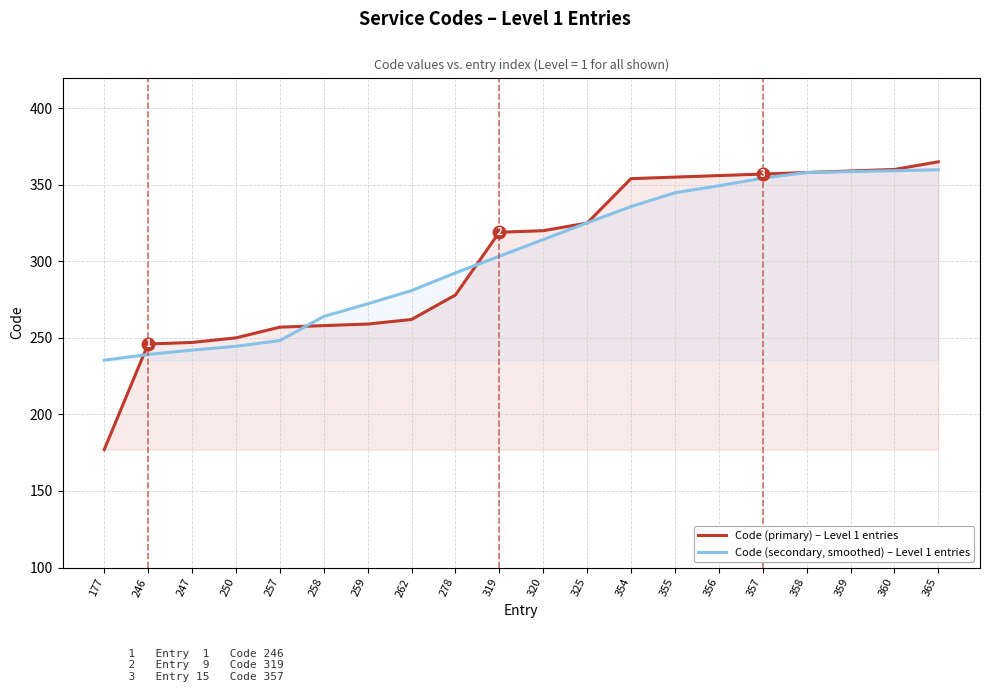

At which label does Code (primary) – Level 1 entries reach its minimum?

177